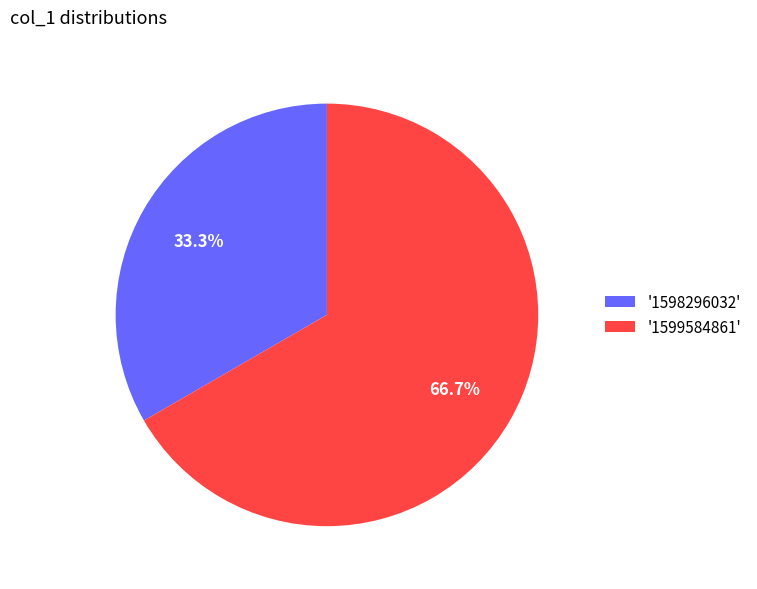

Which category accounts for the majority?

'1599584861'